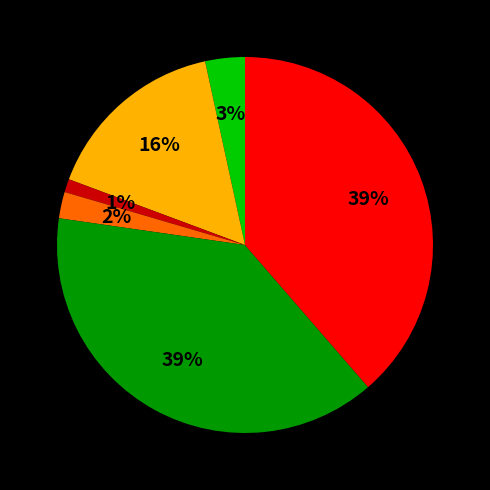

Is there a majority slice in this chart?

No